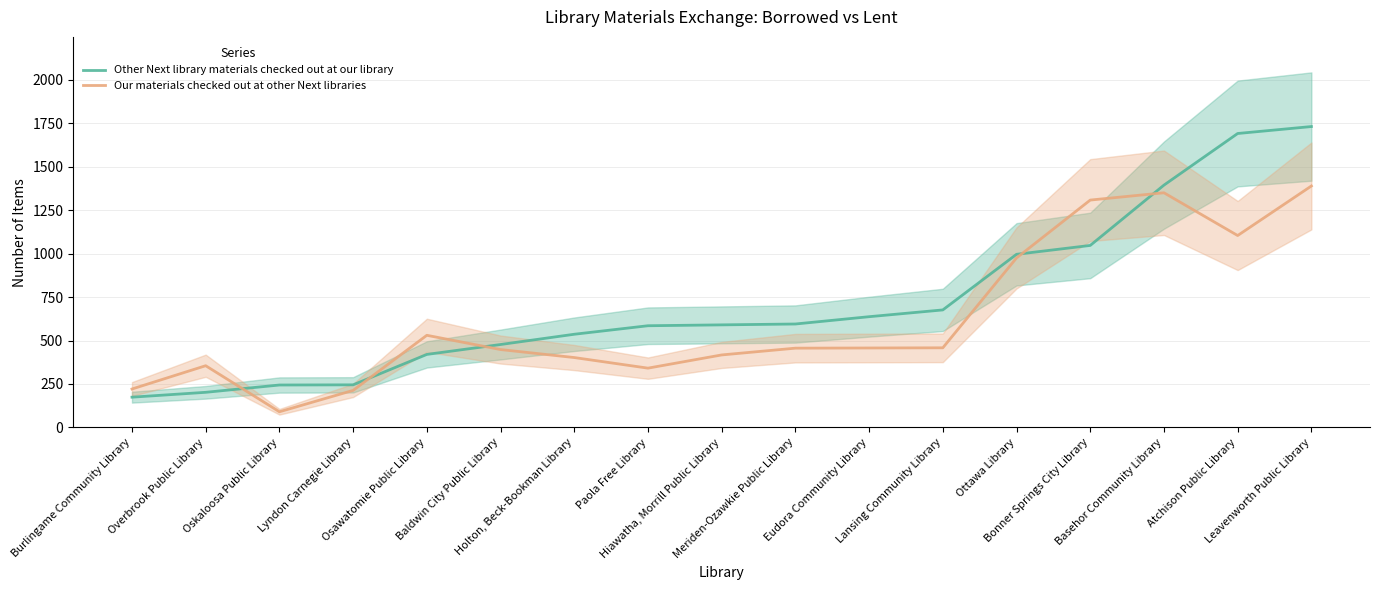

What are all the series names shown in the legend?

Other Next library materials checked out at our library, Our materials checked out at other Next libraries